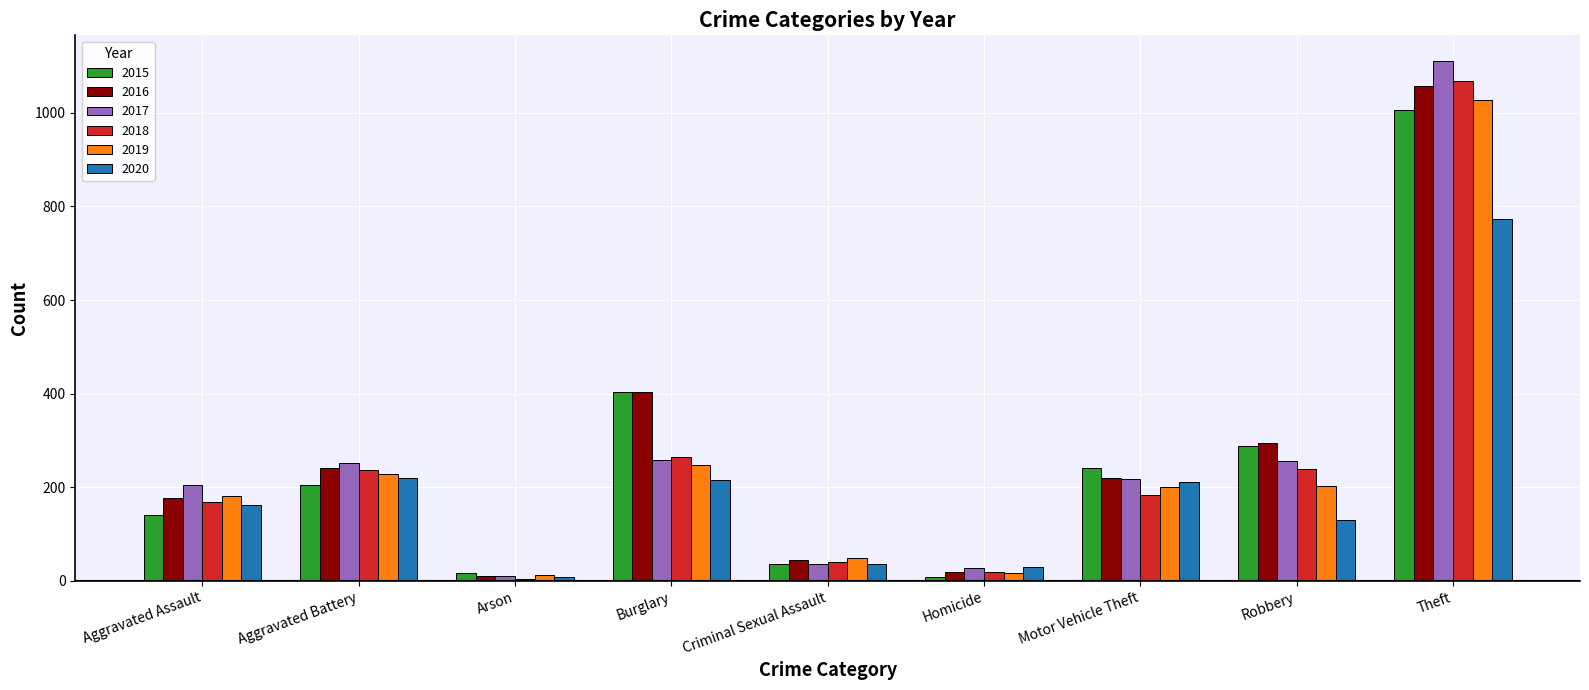

What value does the 2016 series have at Arson?

10